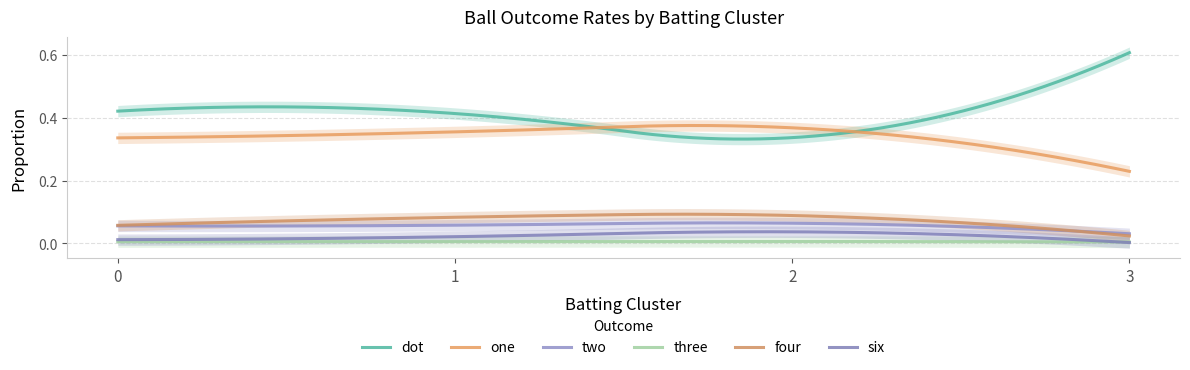

At how many categories does at least one series exceed 0?

4